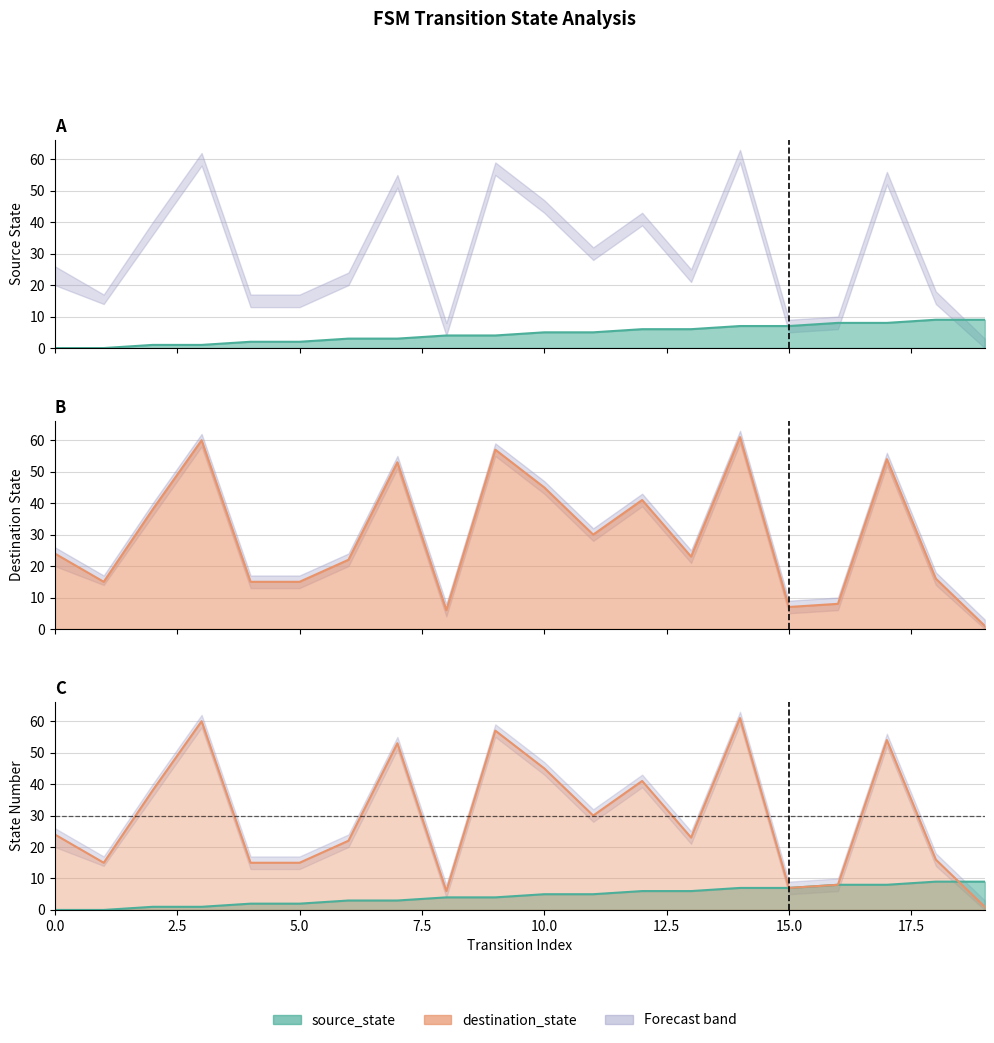

Is the value of destination_state at 14 greater than the value of input_num (lower) at 2?

Yes